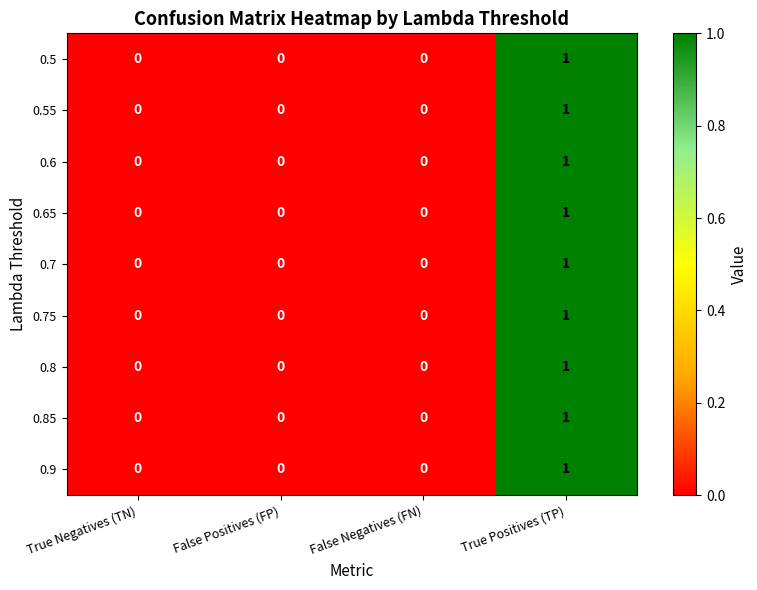

At which category is the sum across all series the highest?

True Positives (TP)